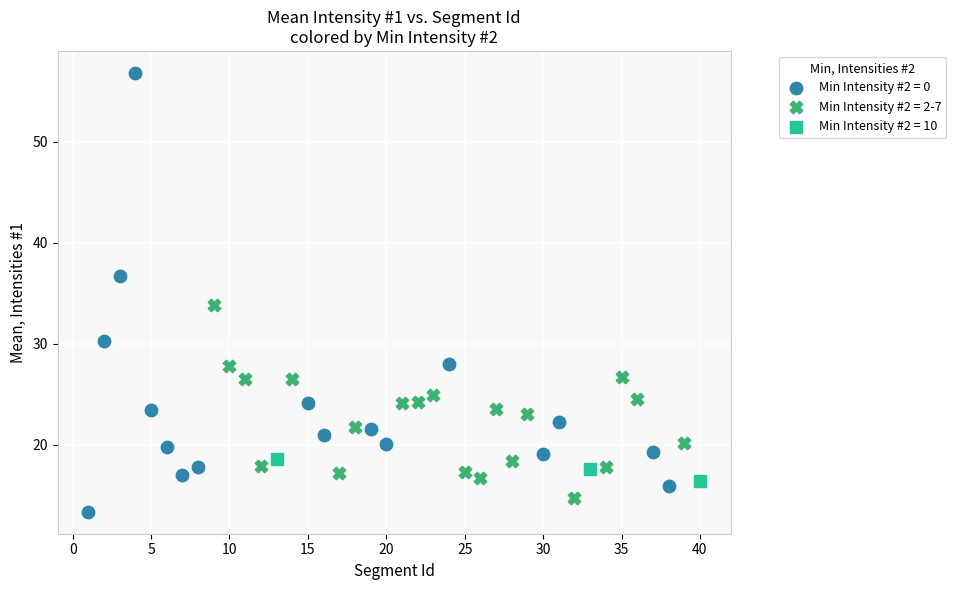

What are all the series names shown in the legend?

Min Intensity #2 = 0, Min Intensity #2 = 2-7, Min Intensity #2 = 10